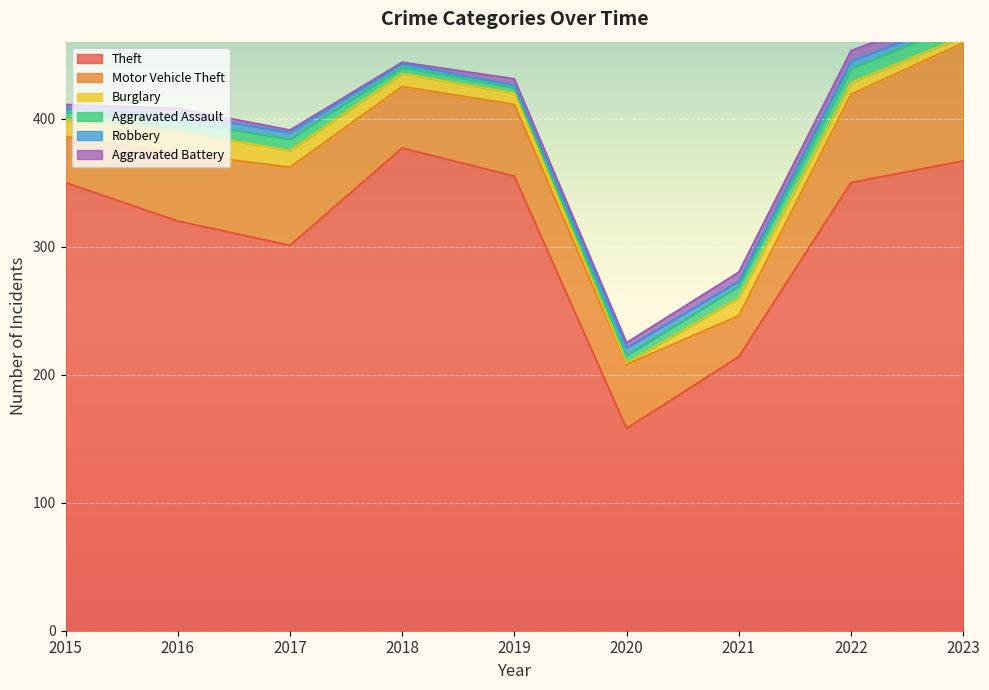

Reading right to left, what are all the values shown in this chart?

Theft: 2023=367	2022=350	2021=214	2020=158	2019=355	2018=377	2017=301	2016=320	2015=350
Motor Vehicle Theft: 2023=92	2022=69	2021=32	2020=50	2019=56	2018=48	2017=61	2016=53	2015=36
Burglary: 2023=5	2022=9	2021=14	2020=1	2019=9	2018=10	2017=13	2016=17	2015=13
Aggravated Assault: 2023=11	2022=11	2021=9	2020=6	2019=4	2018=5	2017=9	2016=8	2015=6
Robbery: 2023=3	2022=6	2021=4	2020=6	2019=2	2018=3	2017=5	2016=6	2015=3
Aggravated Battery: 2023=8	2022=8	2021=7	2020=4	2019=5	2018=1	2017=2	2016=4	2015=3